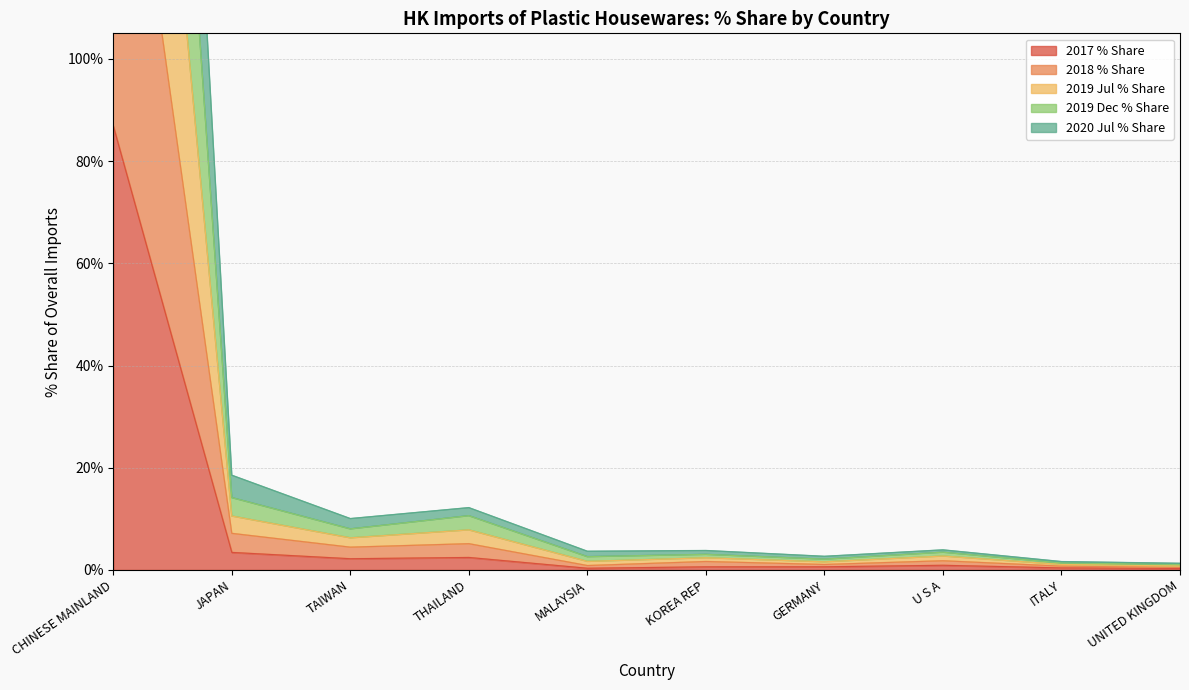

How many lines are shown in the chart?

5